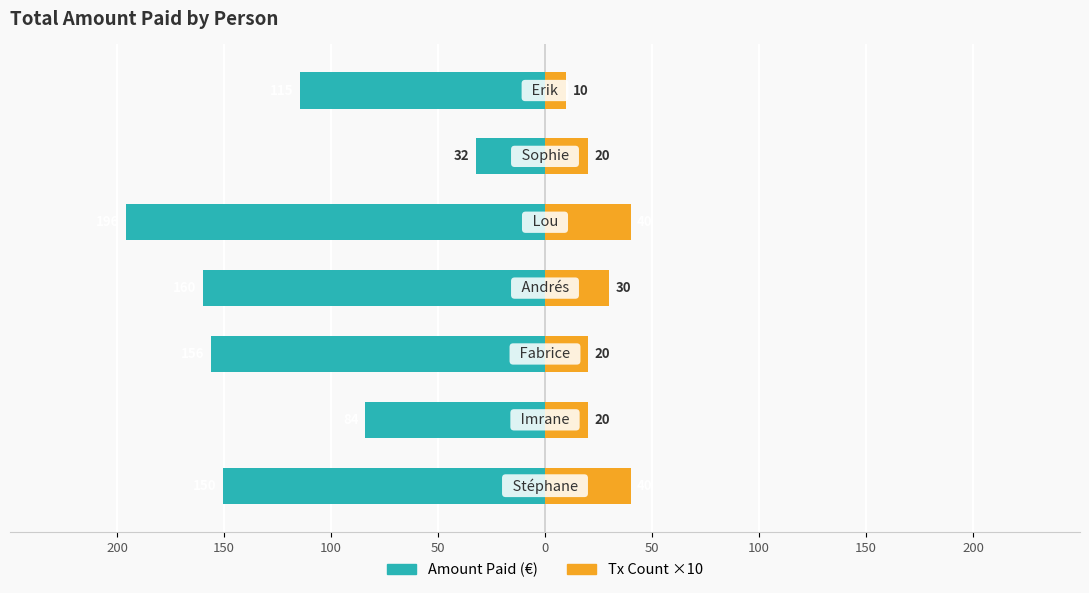

What is the difference between the maximum and minimum values in the Amount Paid (€) series?

163.6